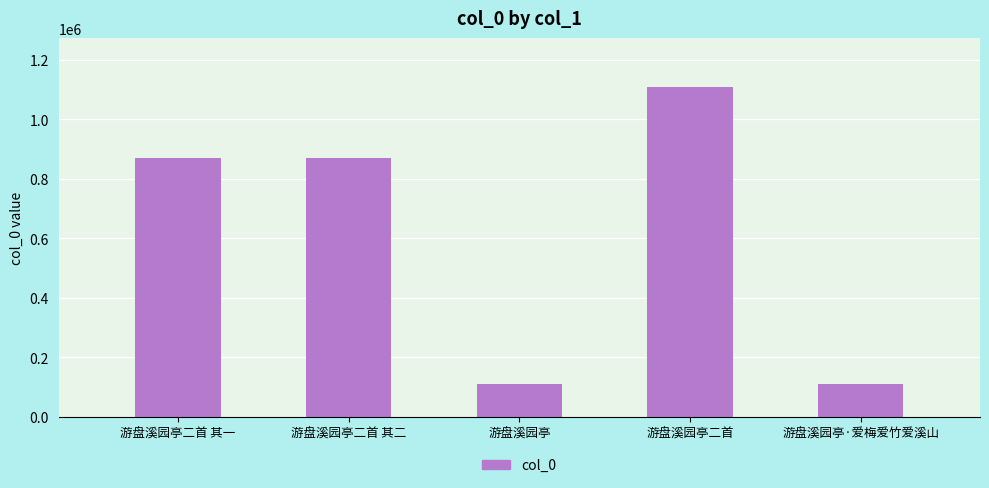

Between 游盘溪园亭 and 游盘溪园亭二首 其二, which is larger?

游盘溪园亭二首 其二